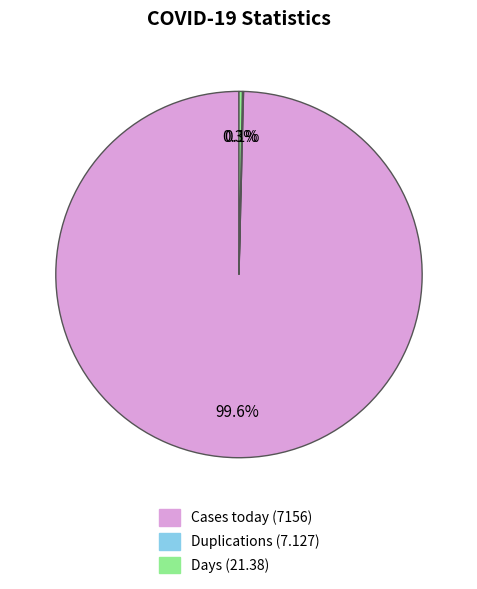

Is there a majority slice in this chart?

Yes